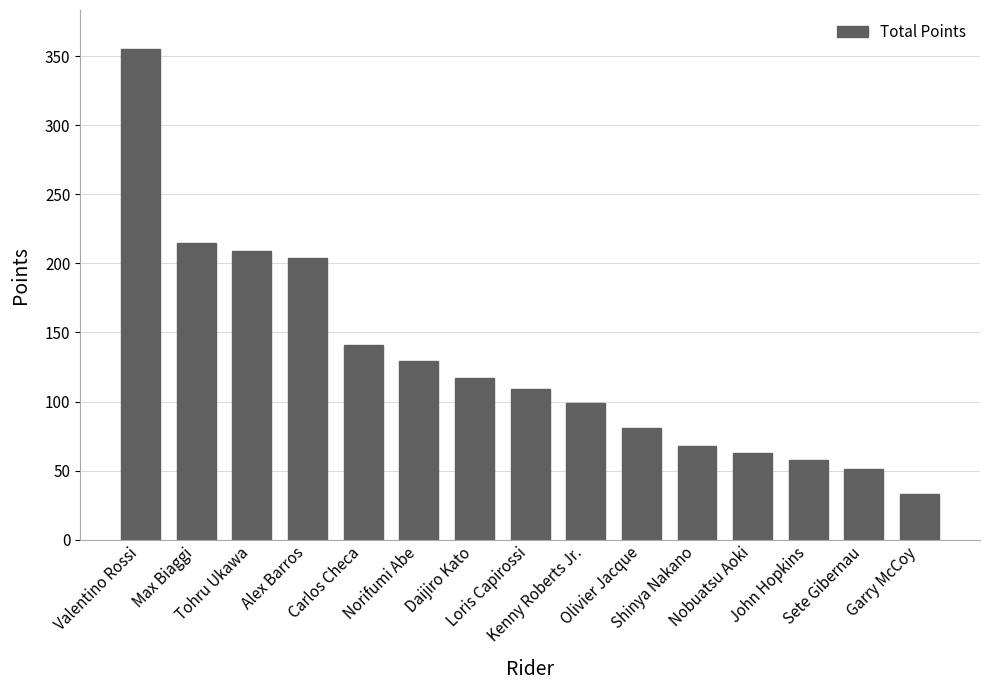

The value at Shinya Nakano is 24. True or false?

False